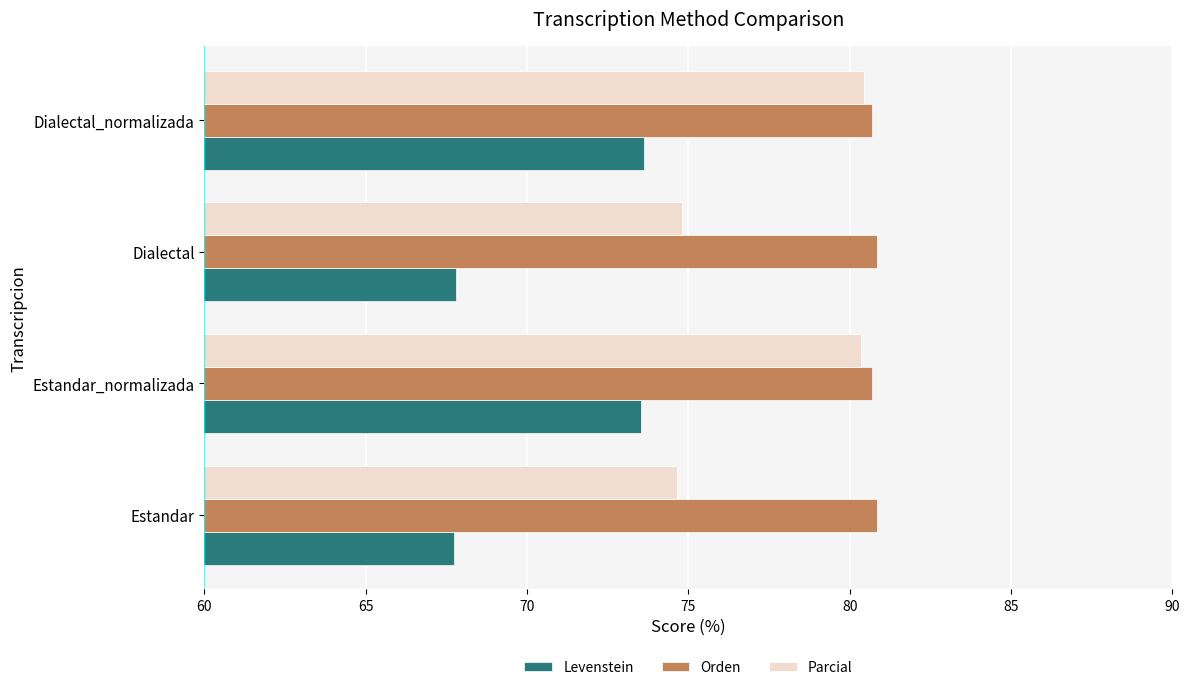

At how many categories does at least one series exceed 78?

4